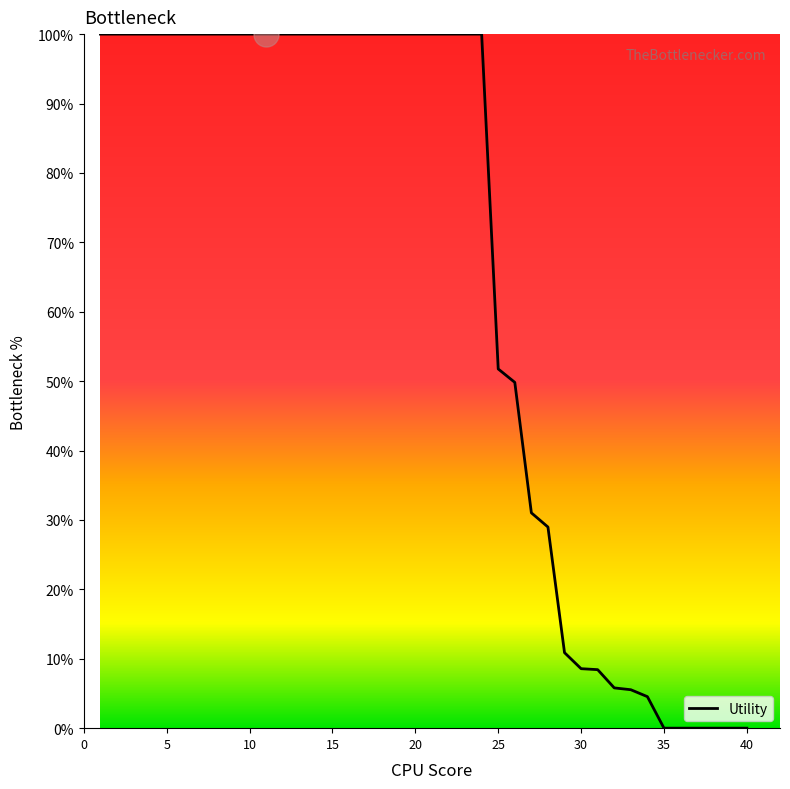

What is the maximum value shown in the chart?

100.0